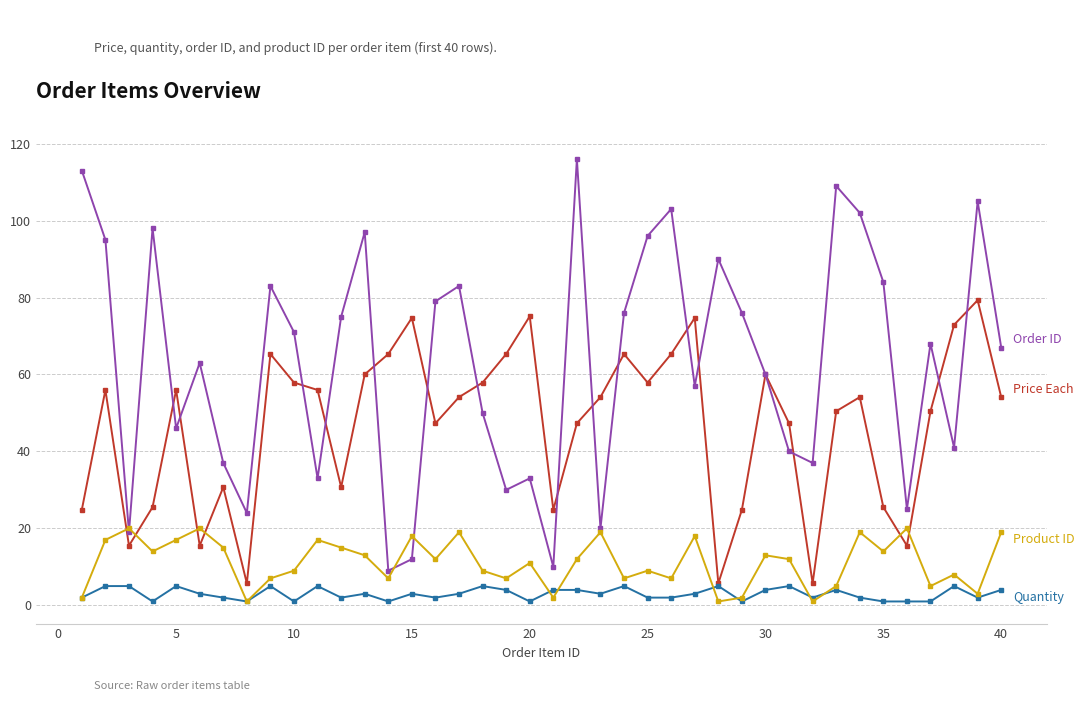

What is the greatest value displayed?

116.0